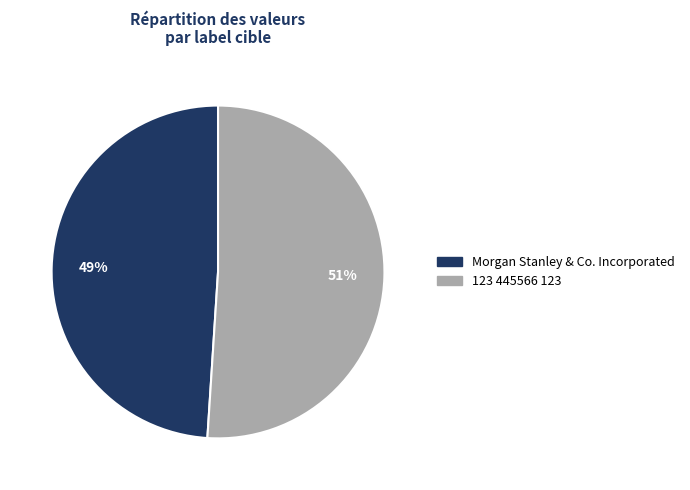

To the nearest percent, what is the difference between the 123 445566 123 and Morgan Stanley & Co. Incorporated slice percentages?

2%